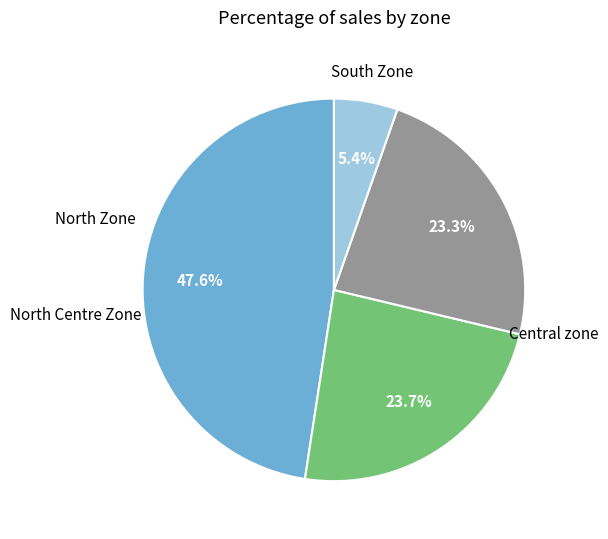

Does any single category account for the majority?

No